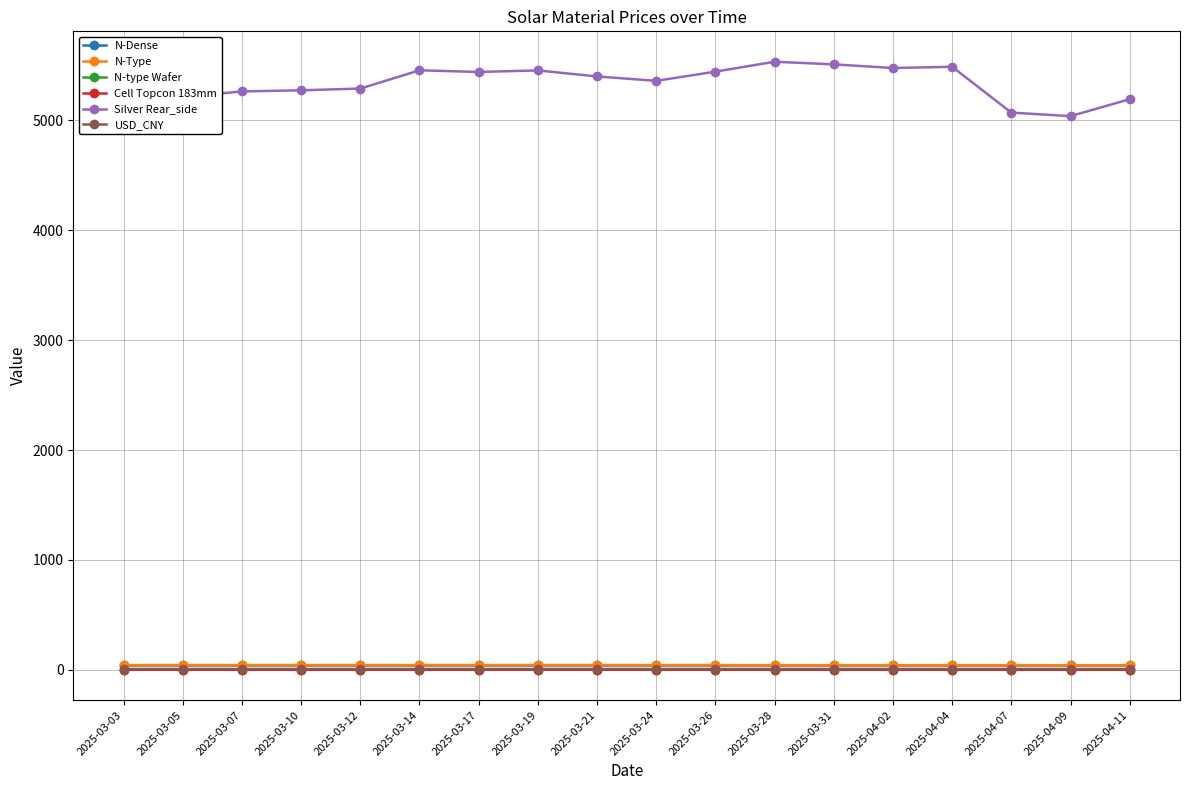

Which series has the largest range (max minus min)?

Silver Rear_side